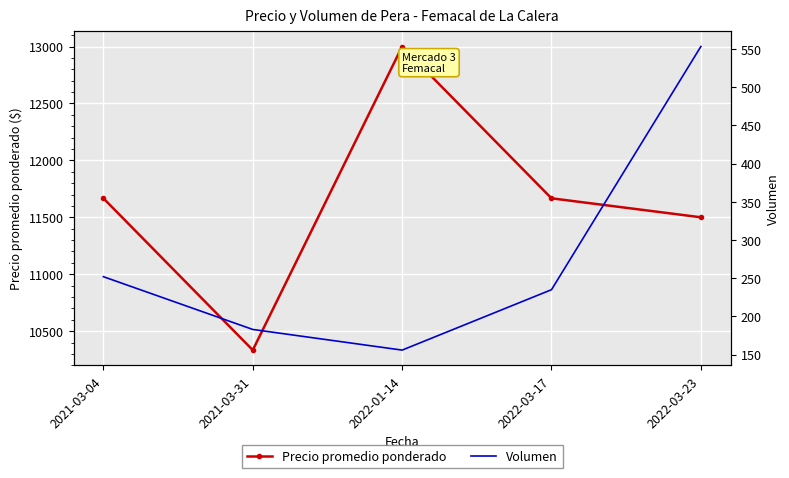

What is the average value of the Precio promedio ponderado series?

11633.3